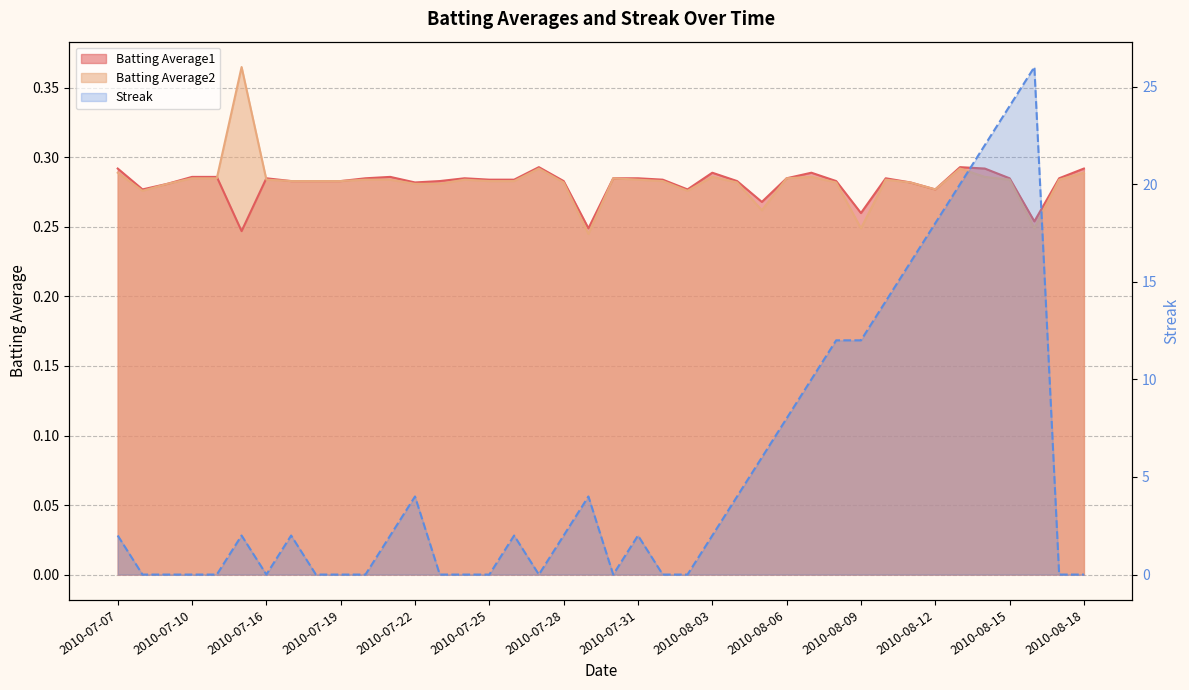

What is the label of the 2nd point from the left?

2010-07-08